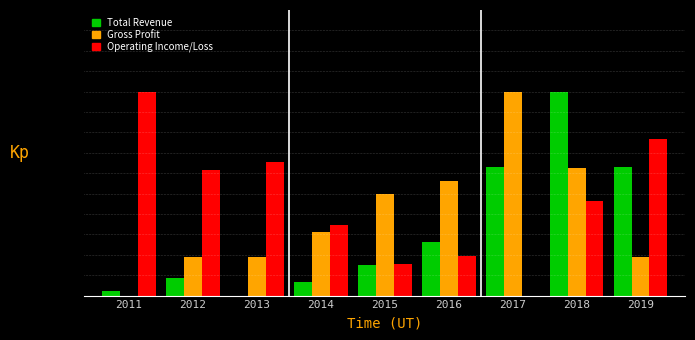

True or false: Gross Profit has a value of 0.3 at 2013.

False